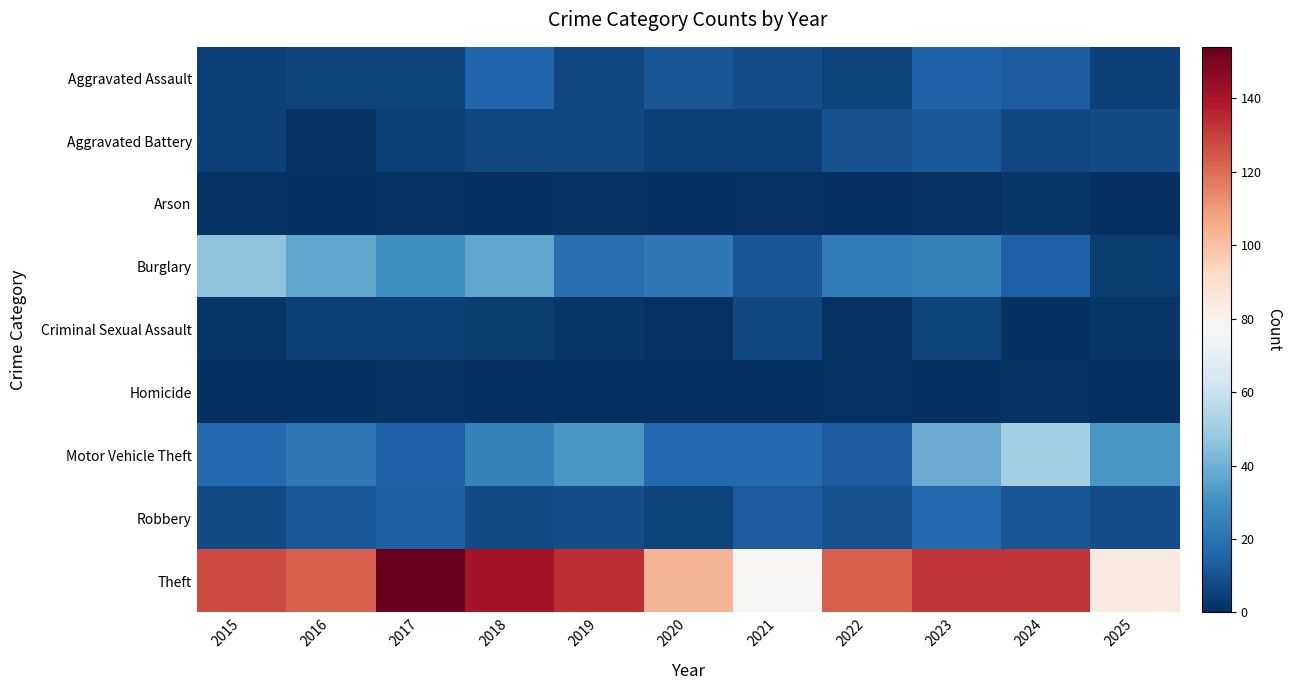

Which series has the largest total across all categories?

Theft